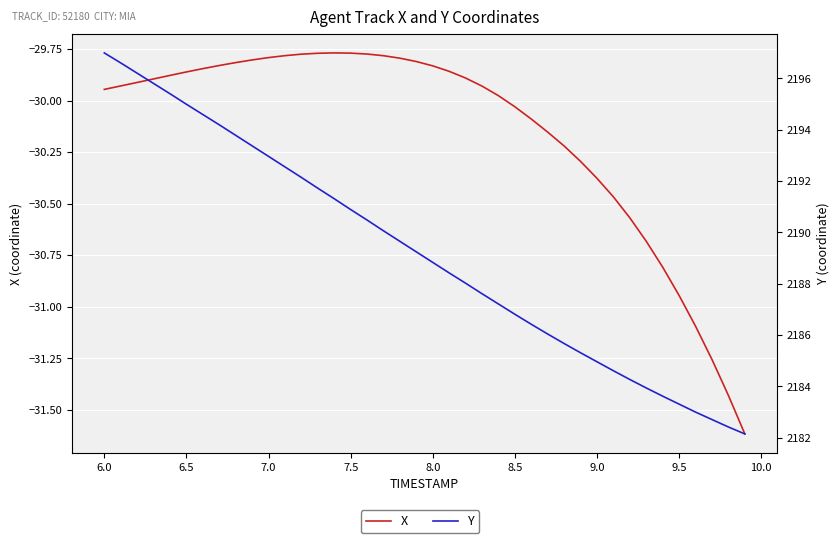

Reading left to right, list all the values displayed in this chart.

X: -29.9	-29.9	-29.9	-29.9	-29.9	-29.9	-29.8	-29.8	-29.8	-29.8	-29.8	-29.8	-29.8	-29.8	-29.8	-29.8	-29.8	-29.8	-29.8	-29.8	-29.8	-29.9	-29.9	-29.9	-30.0	-30.0	-30.1	-30.2	-30.2	-30.3	-30.4	-30.5	-30.6	-30.7	-30.8	-30.9	-31.1	-31.3	-31.4	-31.6
Y: 2197.0	2196.6	2196.2	2195.8	2195.4	2195.0	2194.6	2194.2	2193.8	2193.4	2193.0	2192.6	2192.1	2191.7	2191.3	2190.9	2190.5	2190.1	2189.7	2189.2	2188.8	2188.4	2188.0	2187.6	2187.2	2186.8	2186.4	2186.0	2185.7	2185.3	2185.0	2184.6	2184.3	2183.9	2183.6	2183.3	2183.0	2182.7	2182.4	2182.2